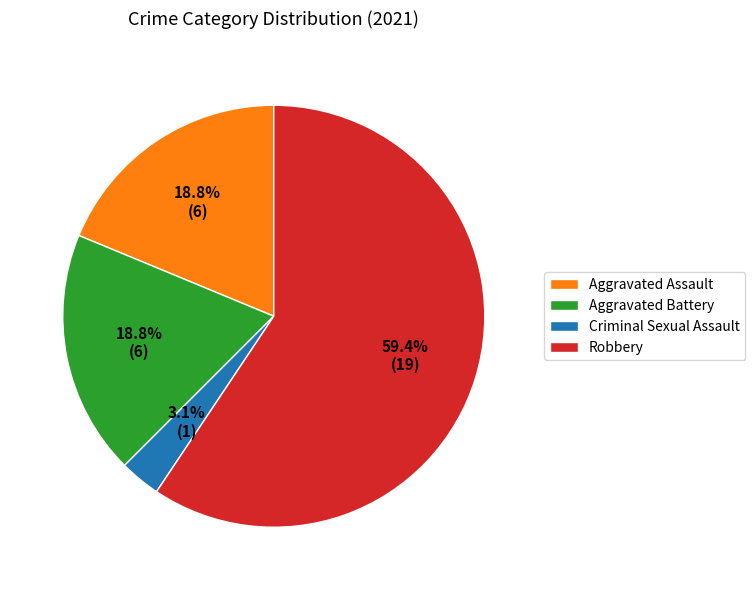

What portion of the pie excludes Criminal Sexual Assault?

96.9%